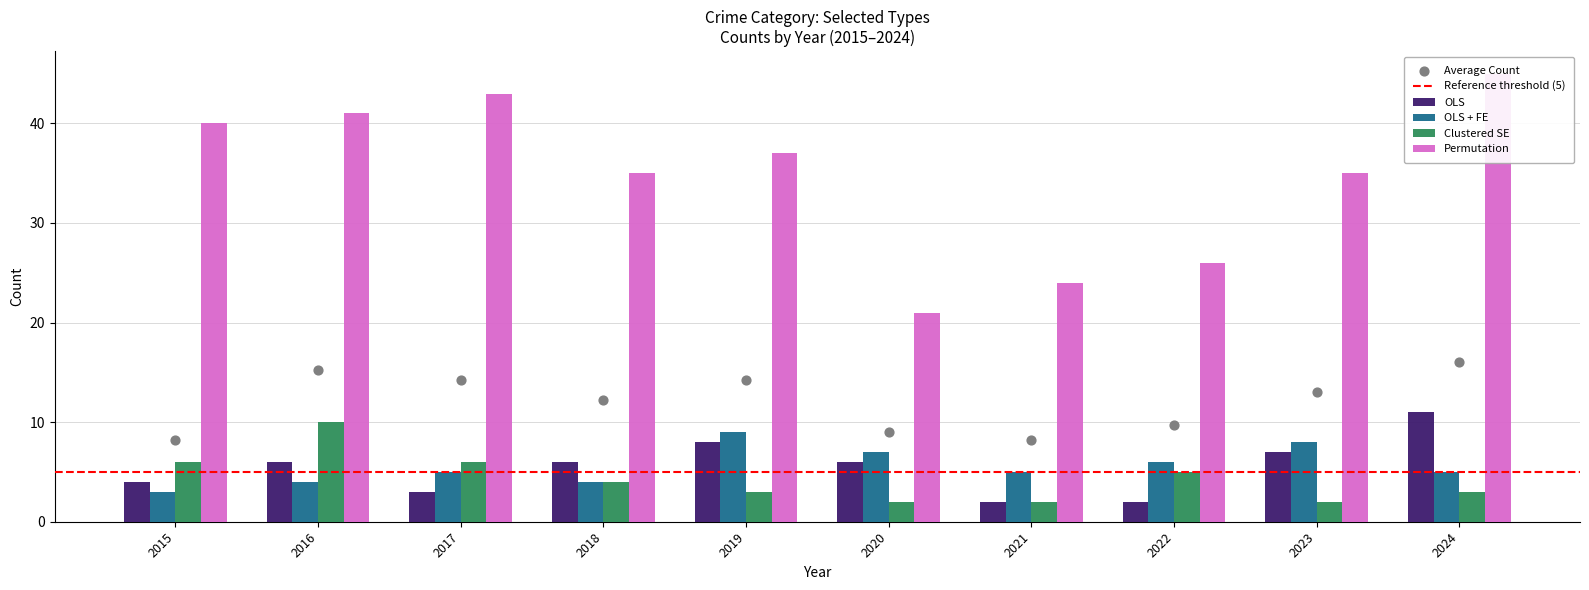

At how many categories does at least one series exceed 4?

10